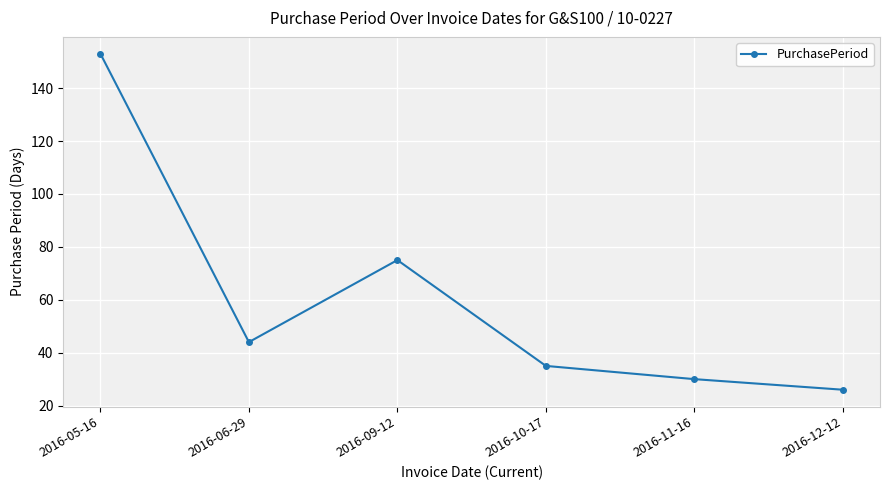

Is it true that the value at 2016-11-16 is 17?

False